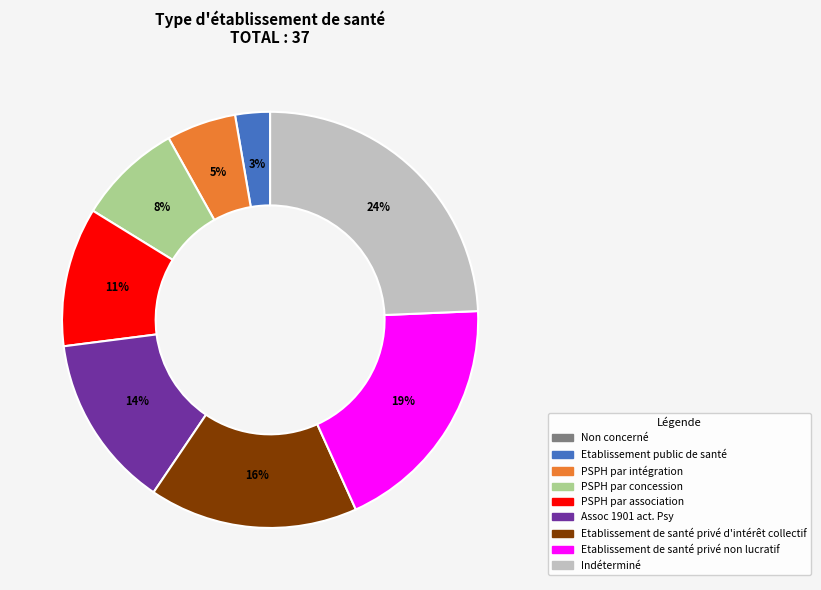

Is it true that Etablissement de santé privé d'intérêt collectif is 10% of the pie?

False